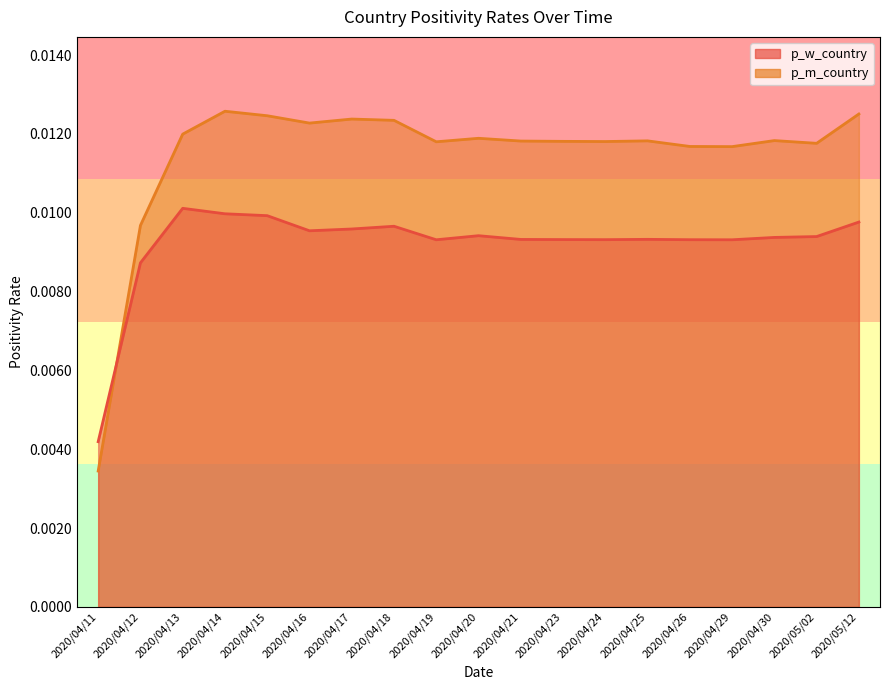

What is the label of the 17th point from the right?

2020/04/13